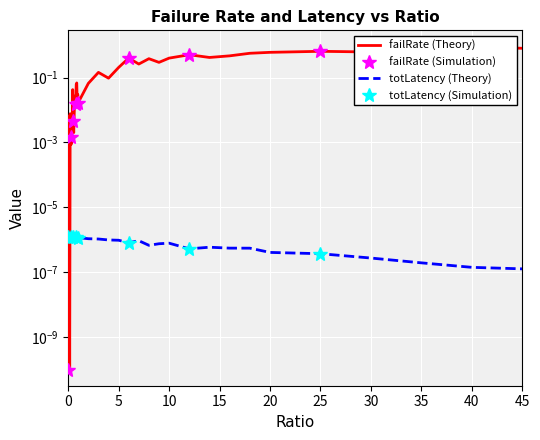

What is the label of the 40th point from the left?

45